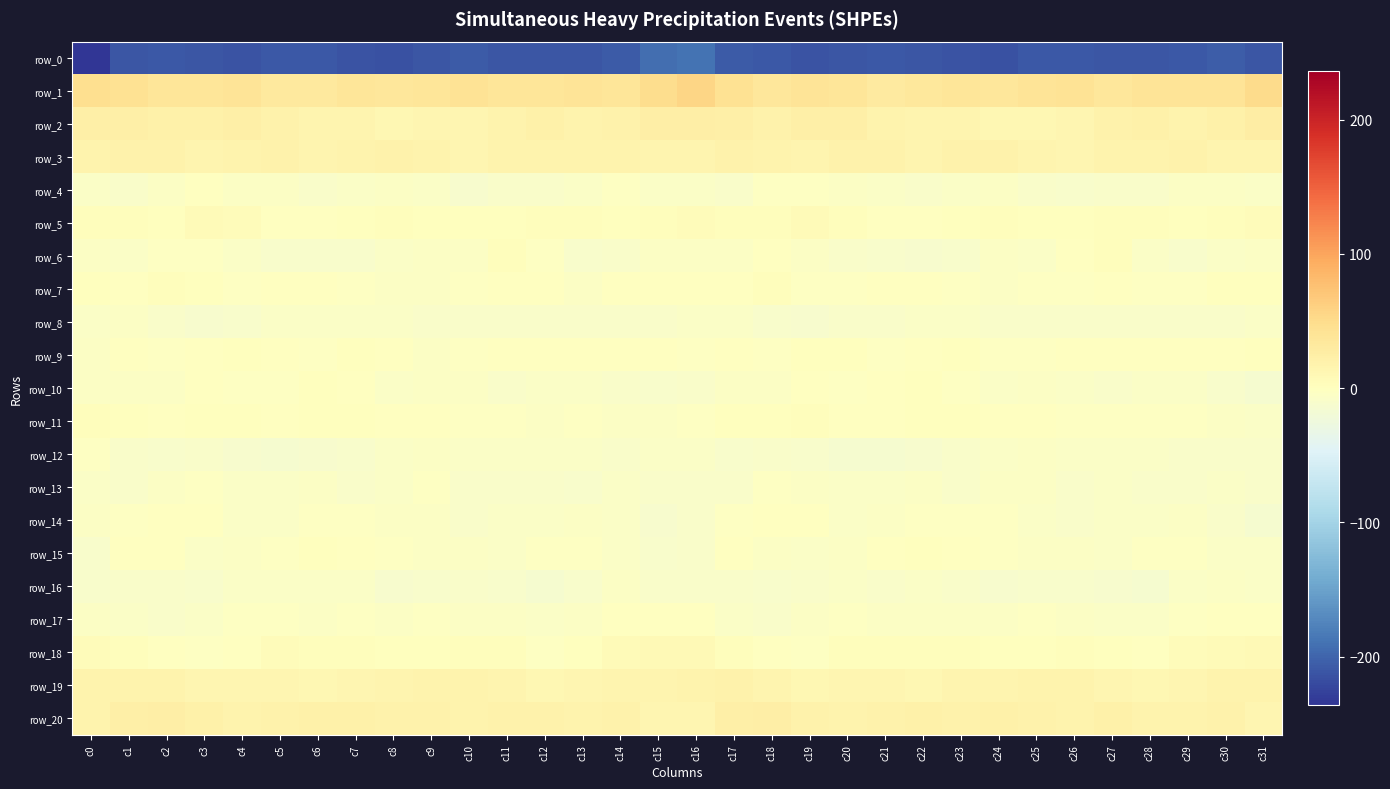

At which label does row_6 reach its minimum?

c22